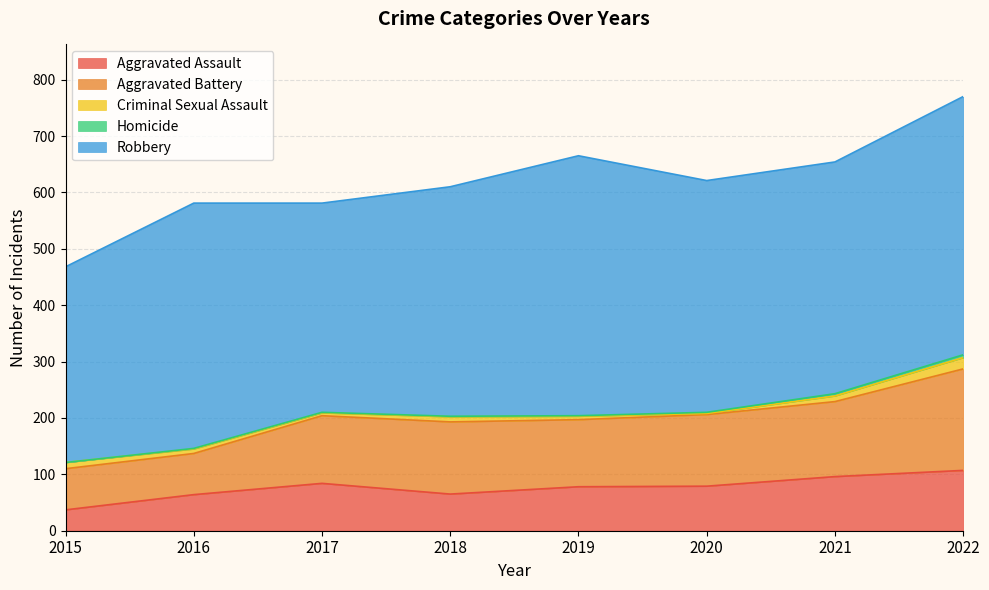

What is the highest value of the Aggravated Assault series?

107